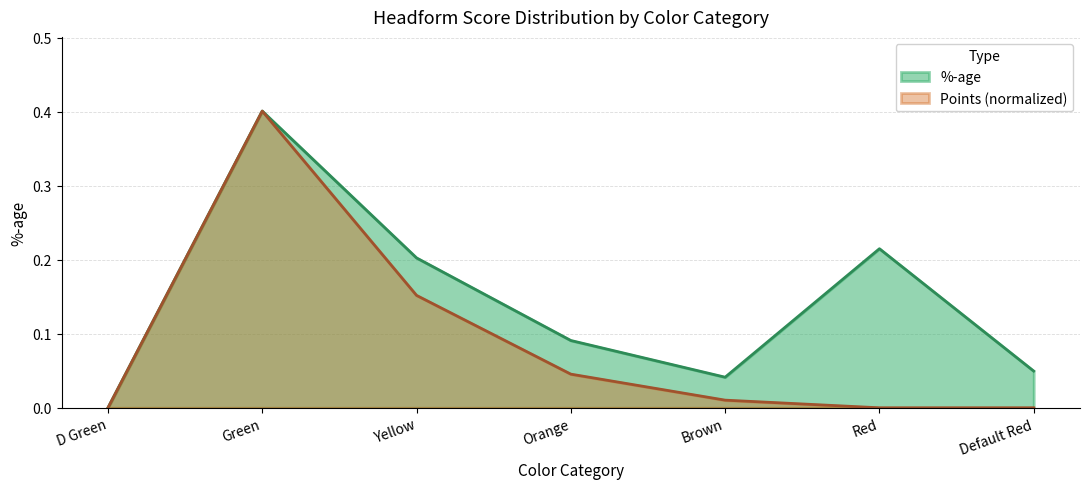

What is the greatest value displayed?

0.4